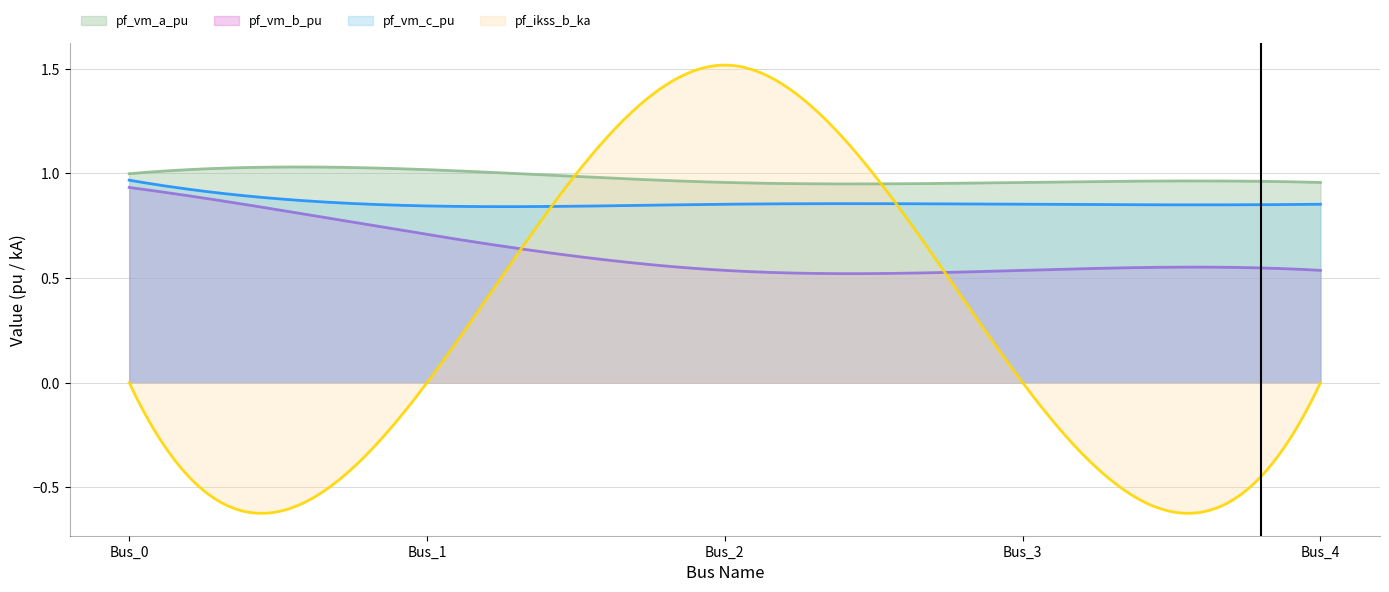

Is it true that pf_vm_c_pu equals 0.6 at Bus_2?

False